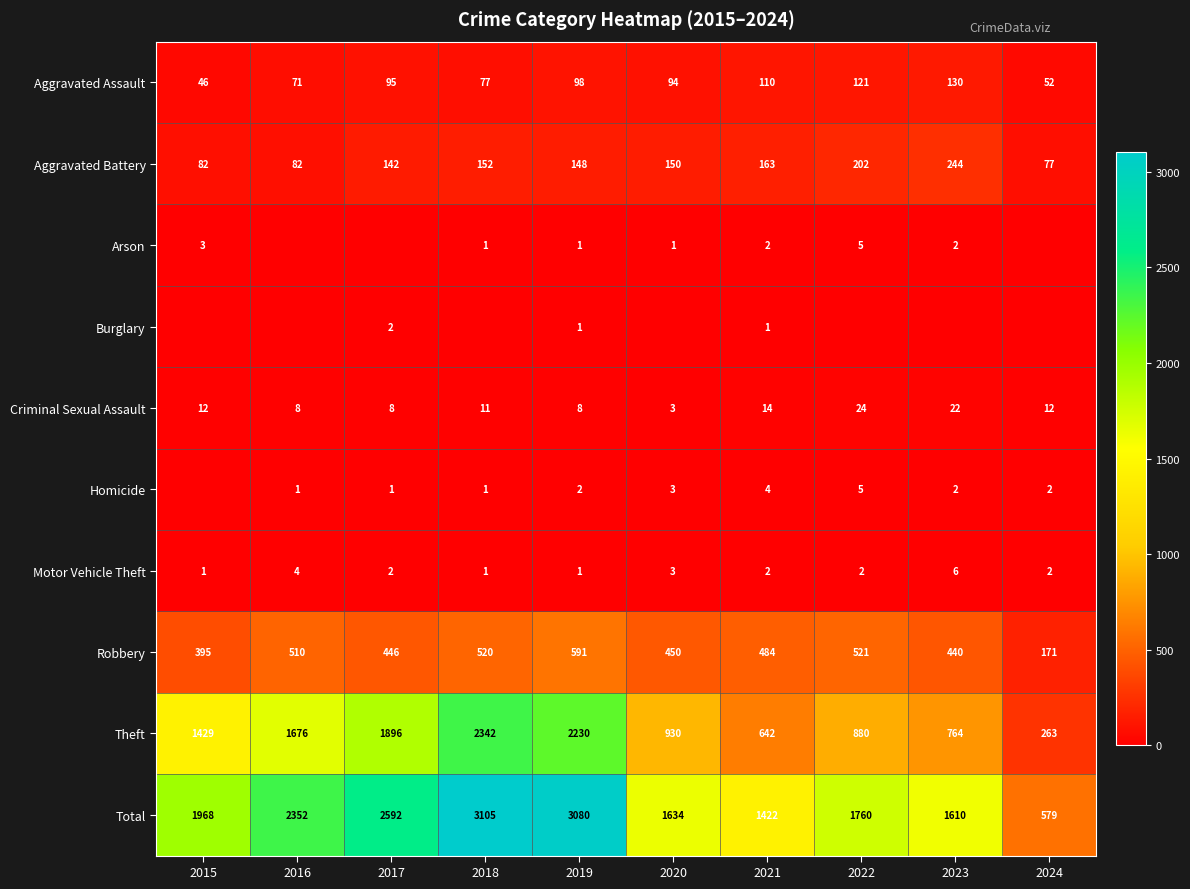

At which category is the sum across all series the highest?

2018